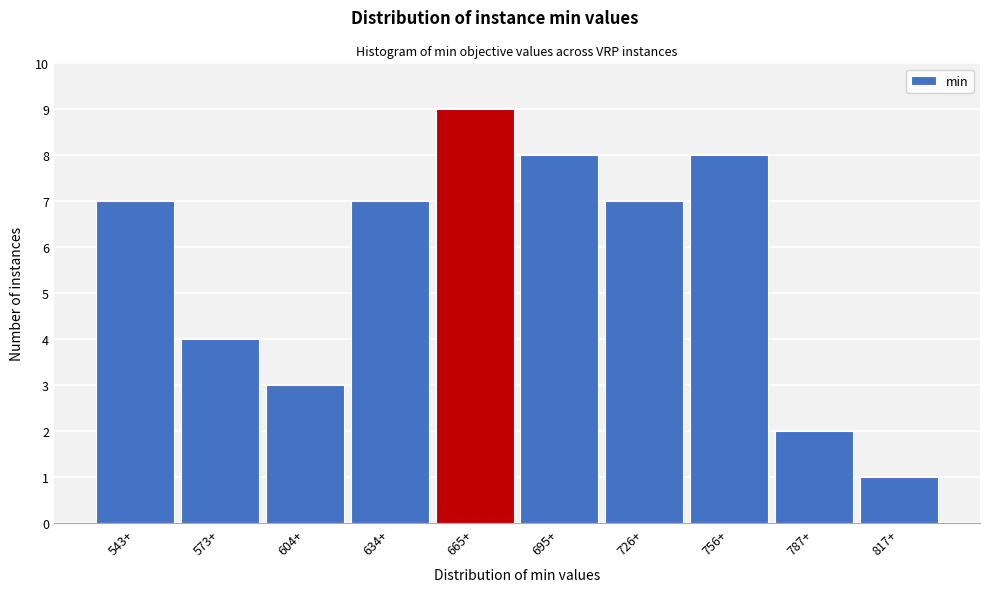

Reading left to right, transcribe all the data shown in this chart.

543+=7	573+=4	604+=3	634+=7	665+=9	695+=8	726+=7	756+=8	787+=2	817+=1